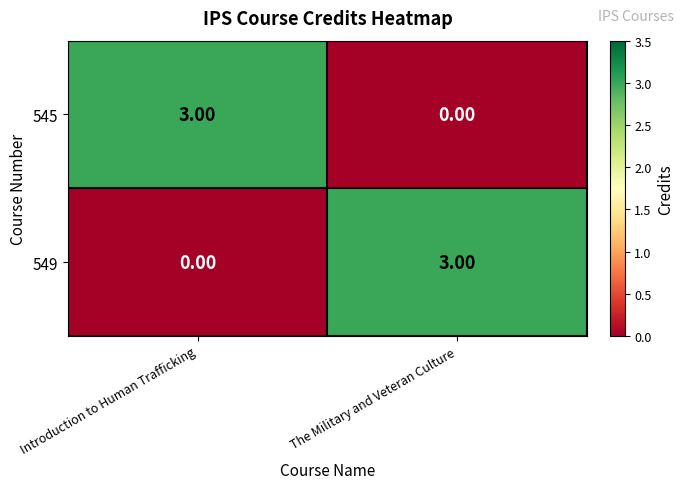

At which label does 549 reach its peak?

The Military and Veteran Culture